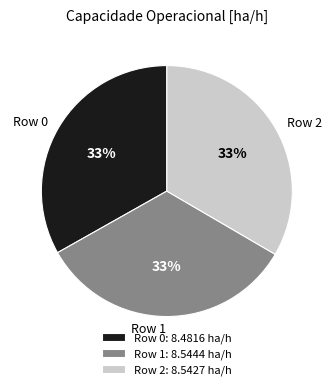

What percentage is the Row 1 slice, to the nearest percent?

33%